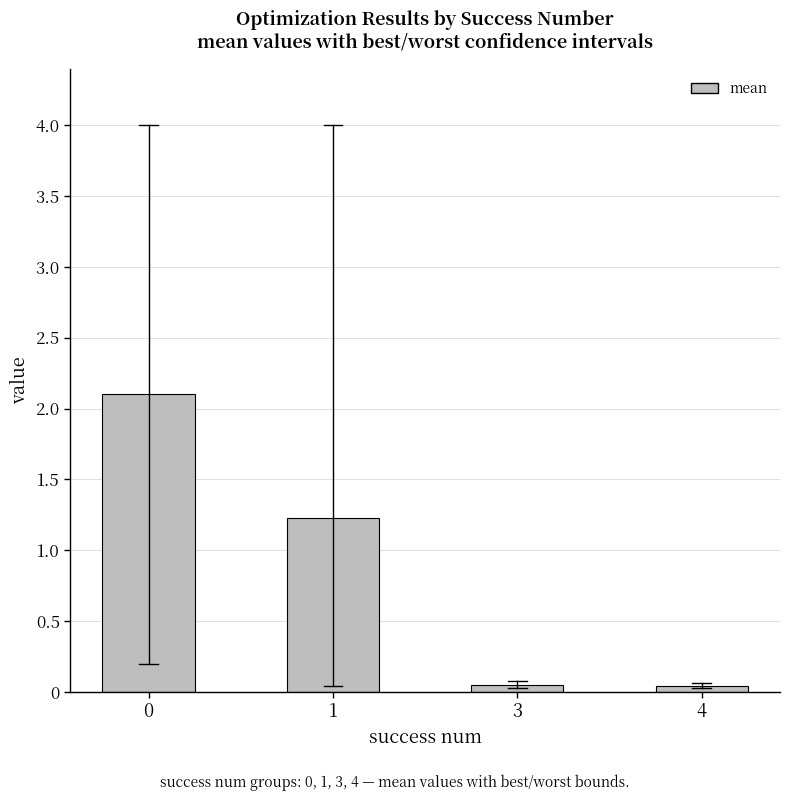

What is the sum of the values at 4 and 3?

0.1